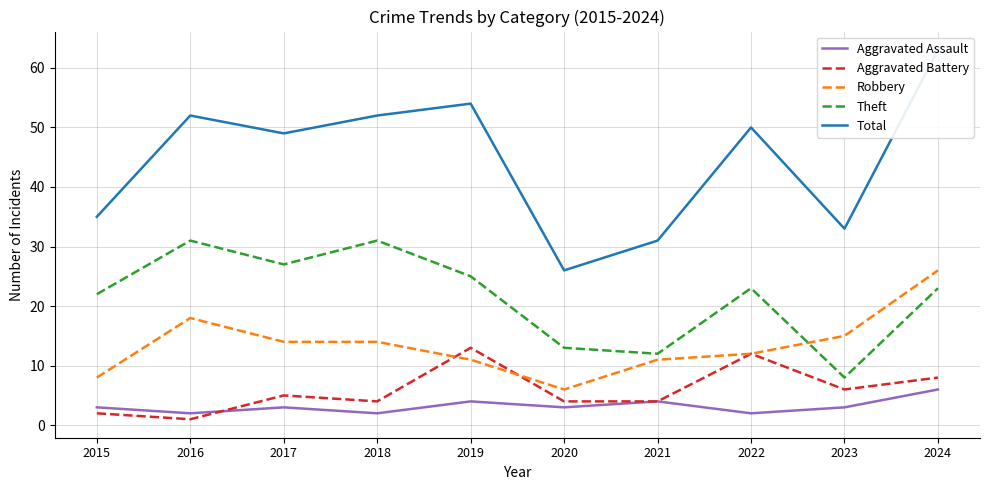

How many categories are shown in the chart?

10